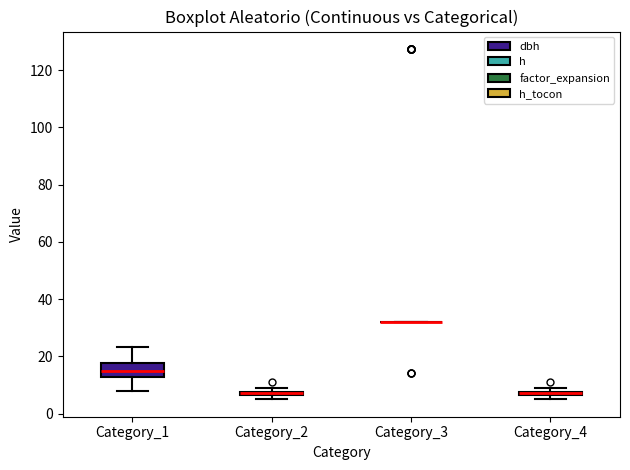

Where is the lower edge of the box for Category_4 on the y-axis? The values are not printed on the chart, so give them approximately, as read against the axis.

6